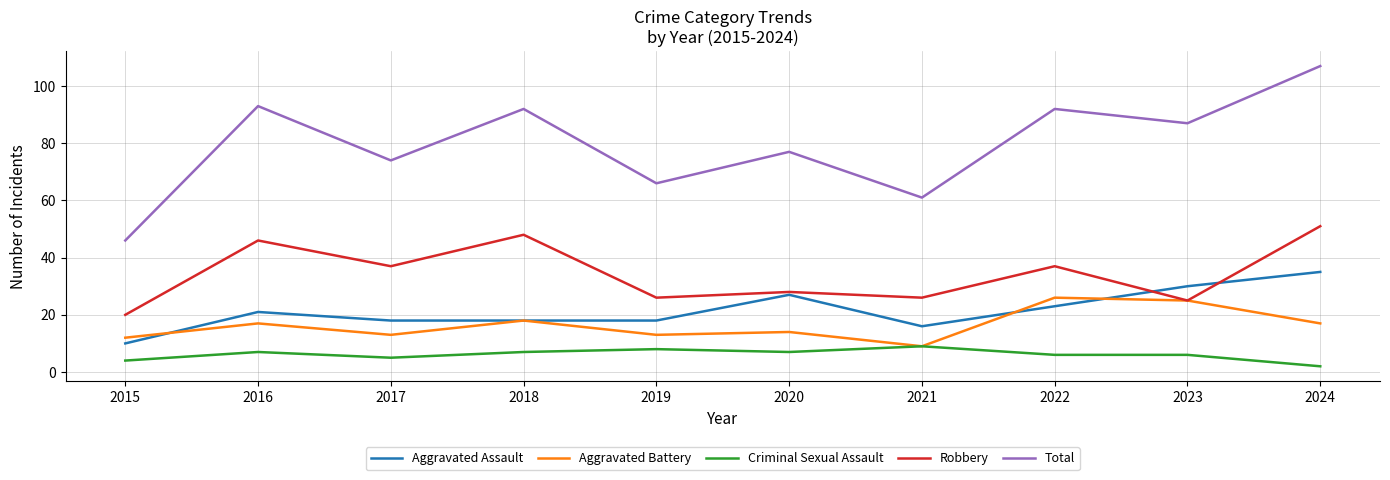

Which category has the lowest value in the Criminal Sexual Assault series?

2024